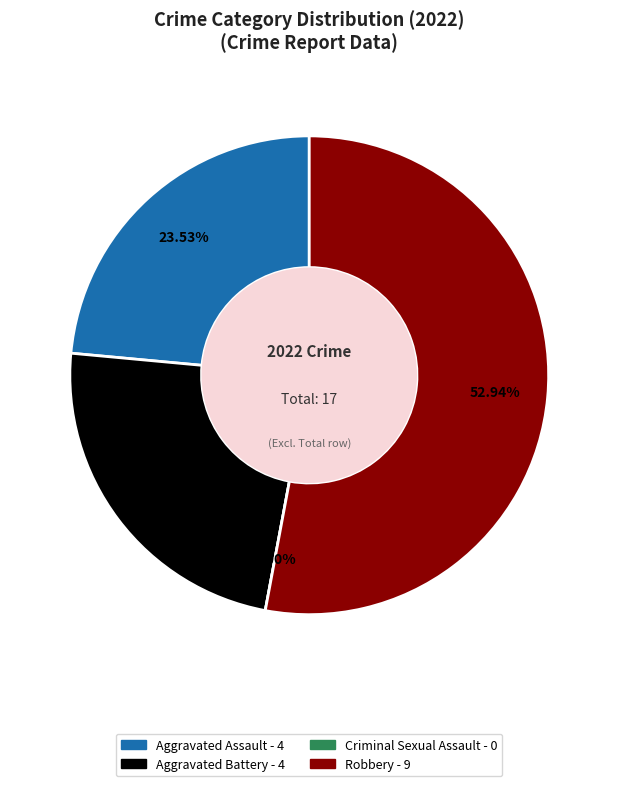

How many segments does this pie chart have?

4